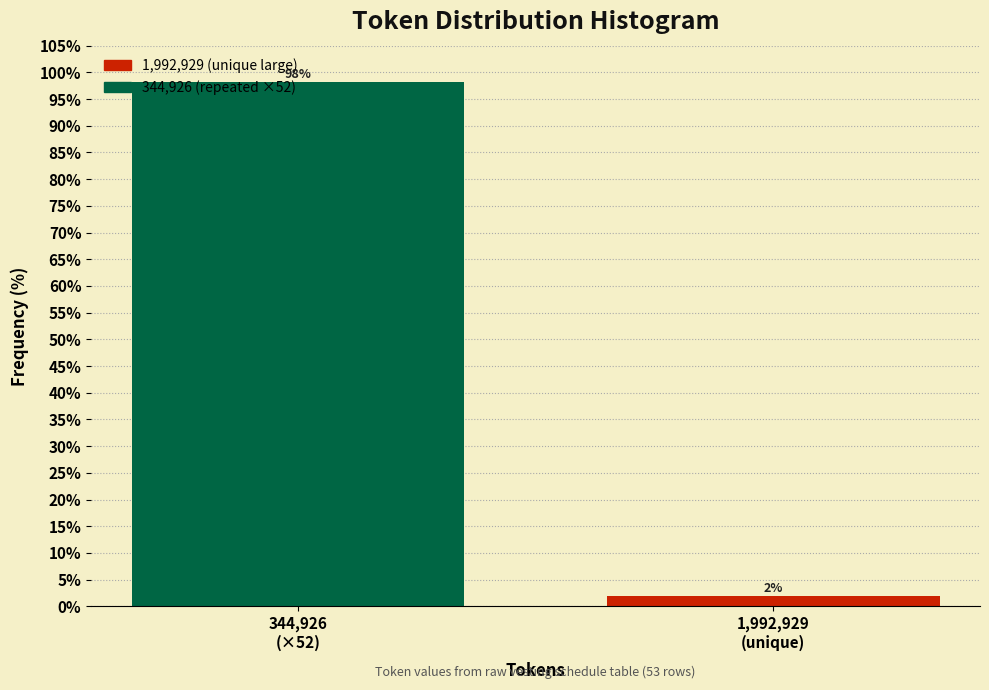

What is the maximum value shown in the chart?

98.1